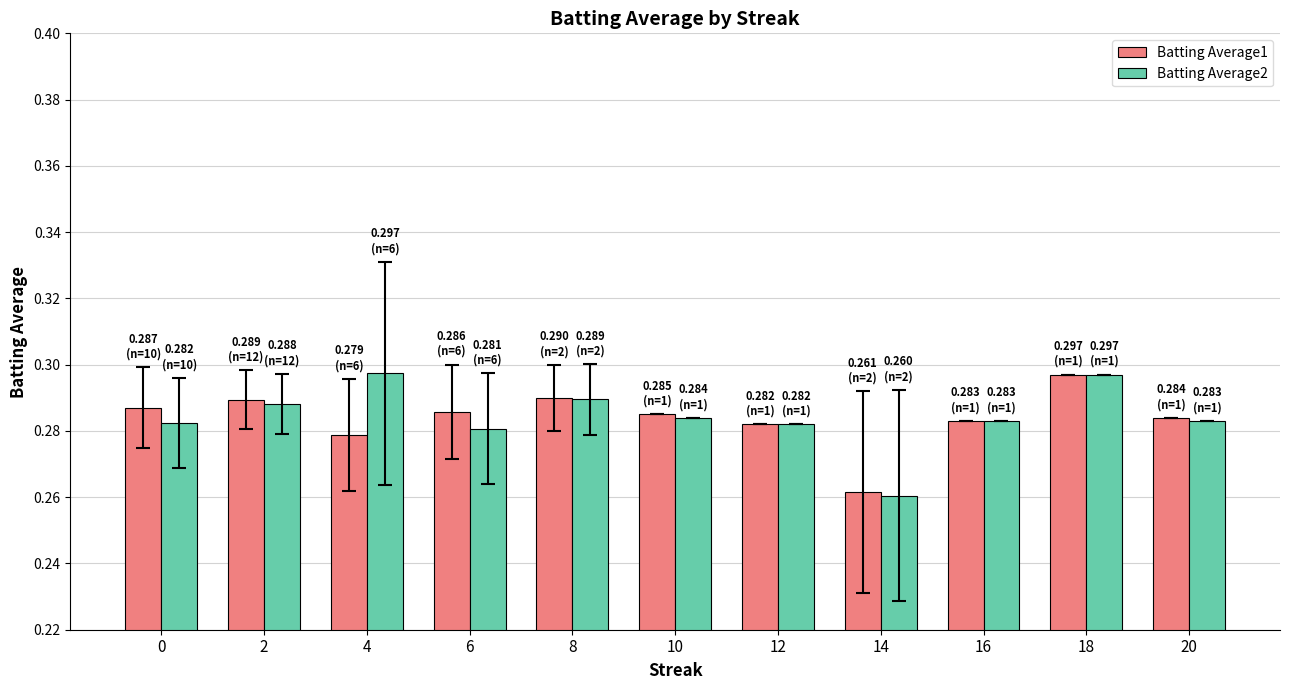

What is the total value across all series at 14?

0.5